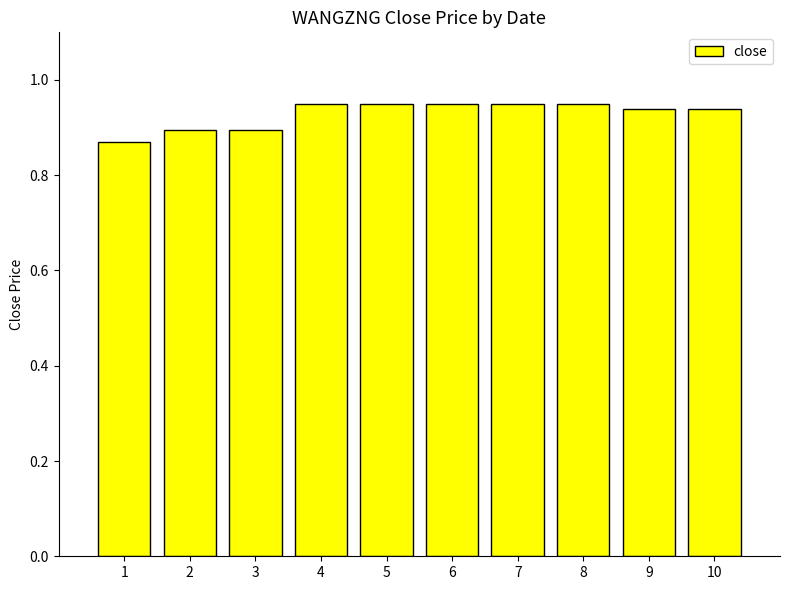

Count the values in the range 0 to 1.

10